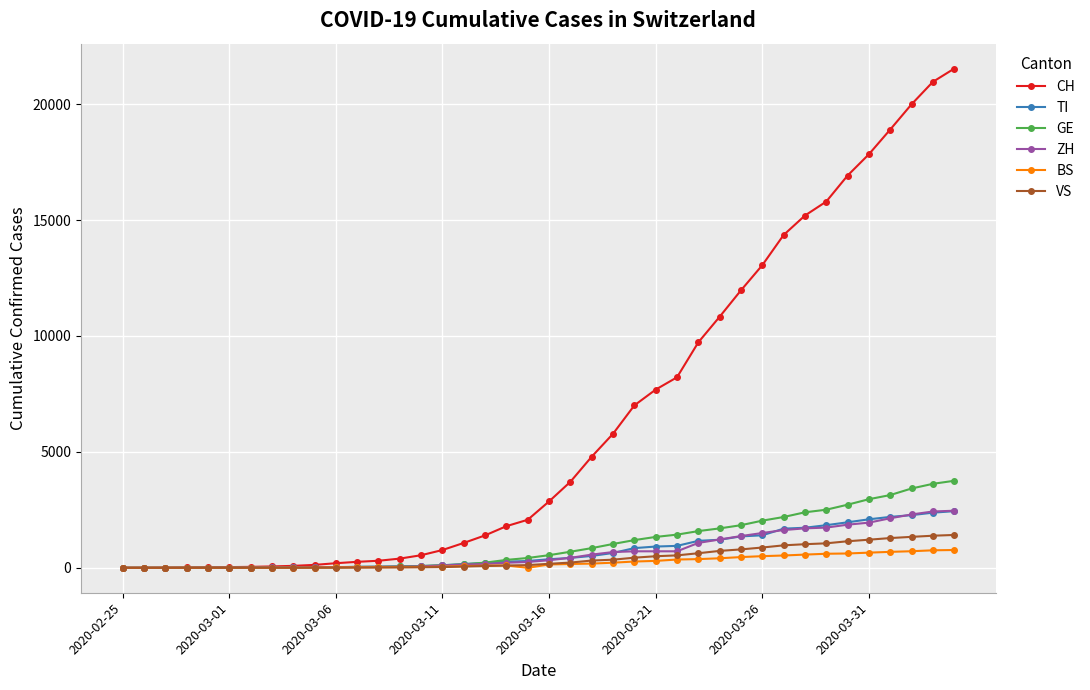

Which series has the largest total across all categories?

CH